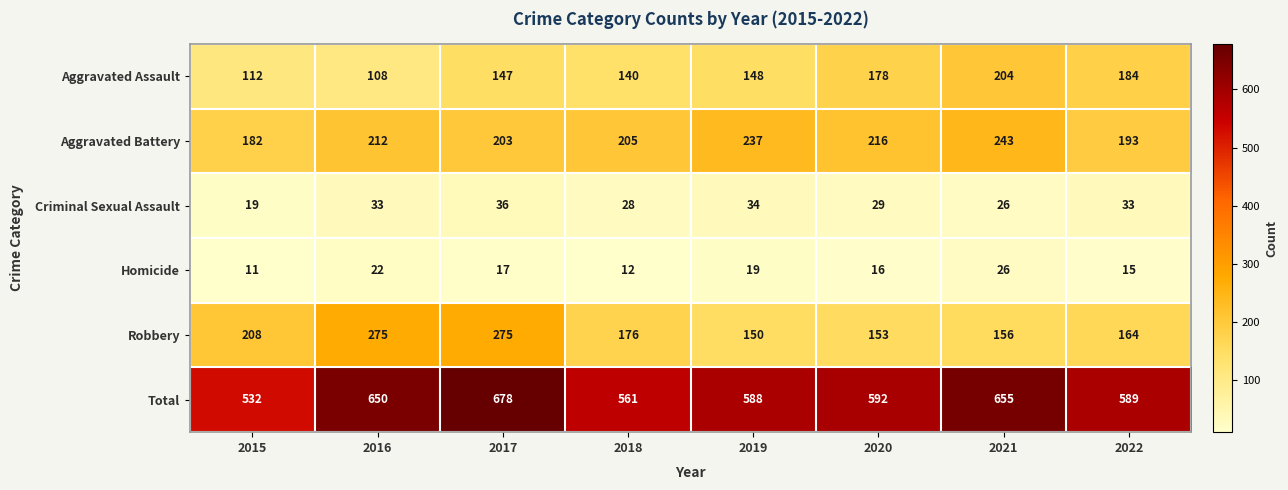

What is the average value of the Homicide series?

17